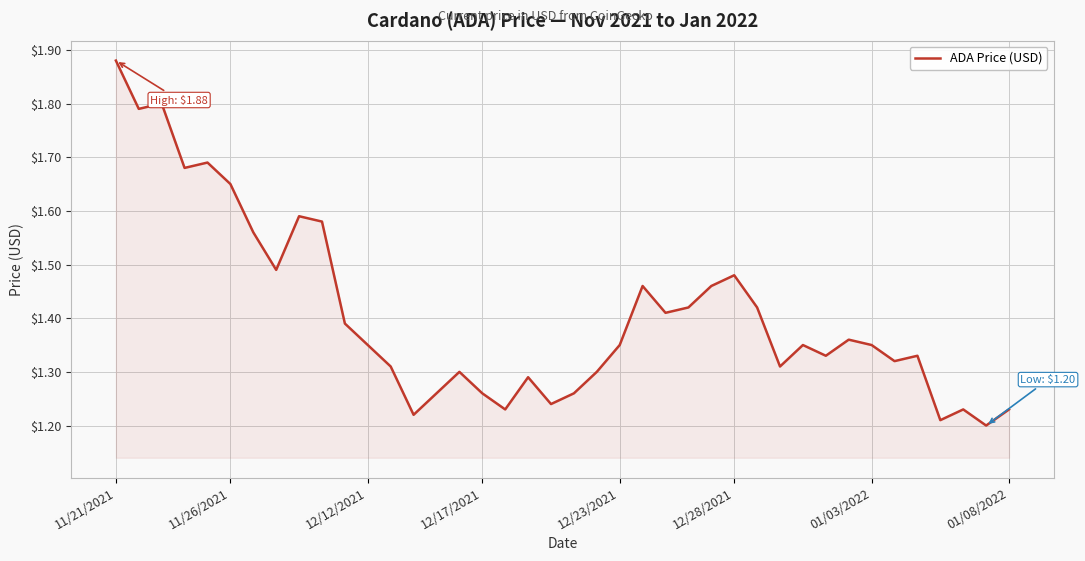

What is the difference between the maximum and minimum values?

0.7